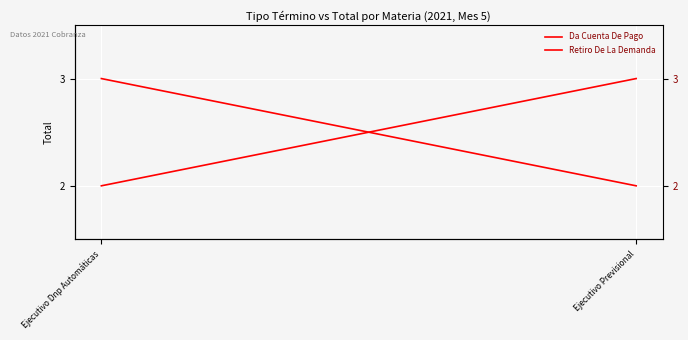

List the labels in order of Retiro De La Demanda value, largest first.

Ejecutivo Dnp Automáticas, Ejecutivo Previsional